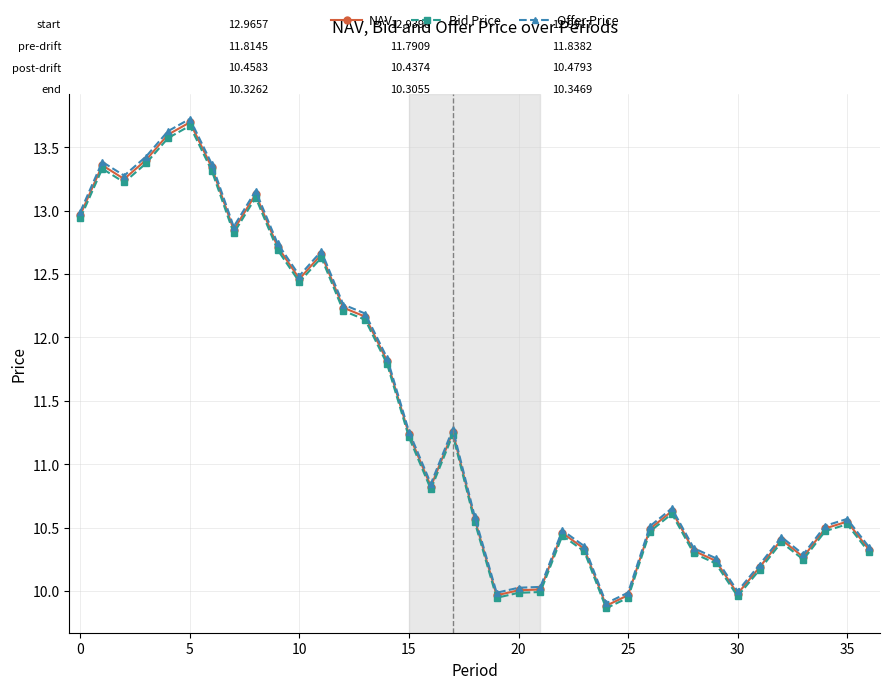

What is the value of the Bid Price point at the 2nd from the left?

13.3